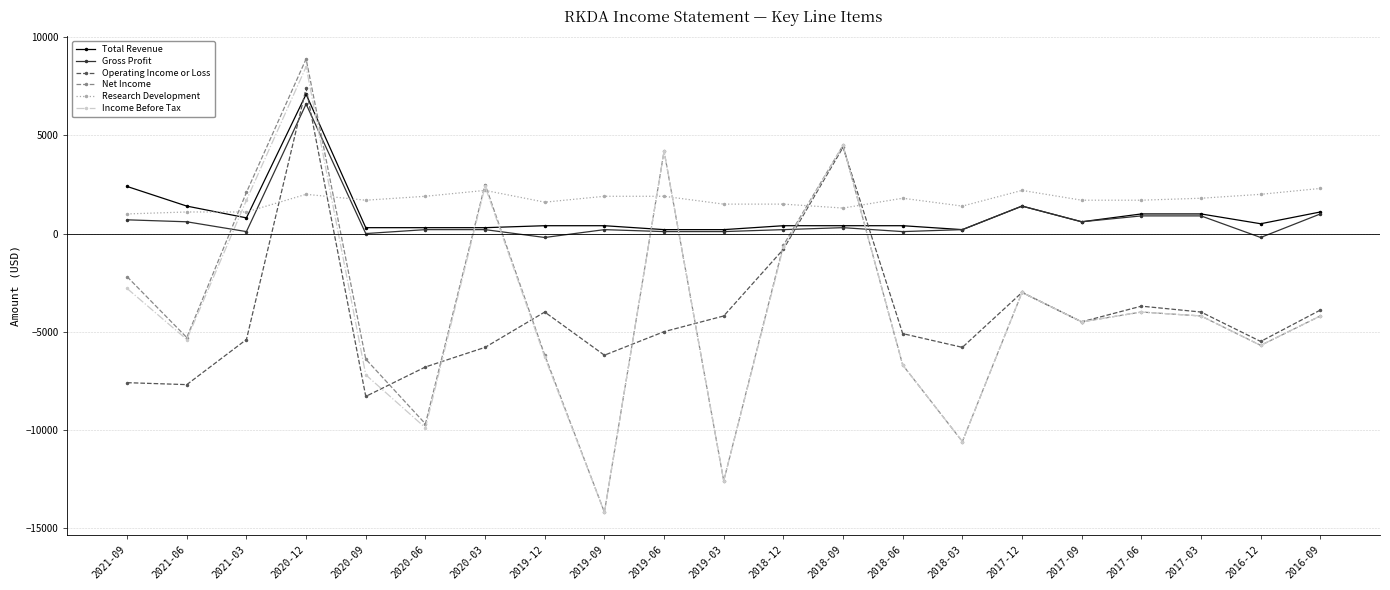

At which category does Gross Profit reach its first local valley?

2021-03